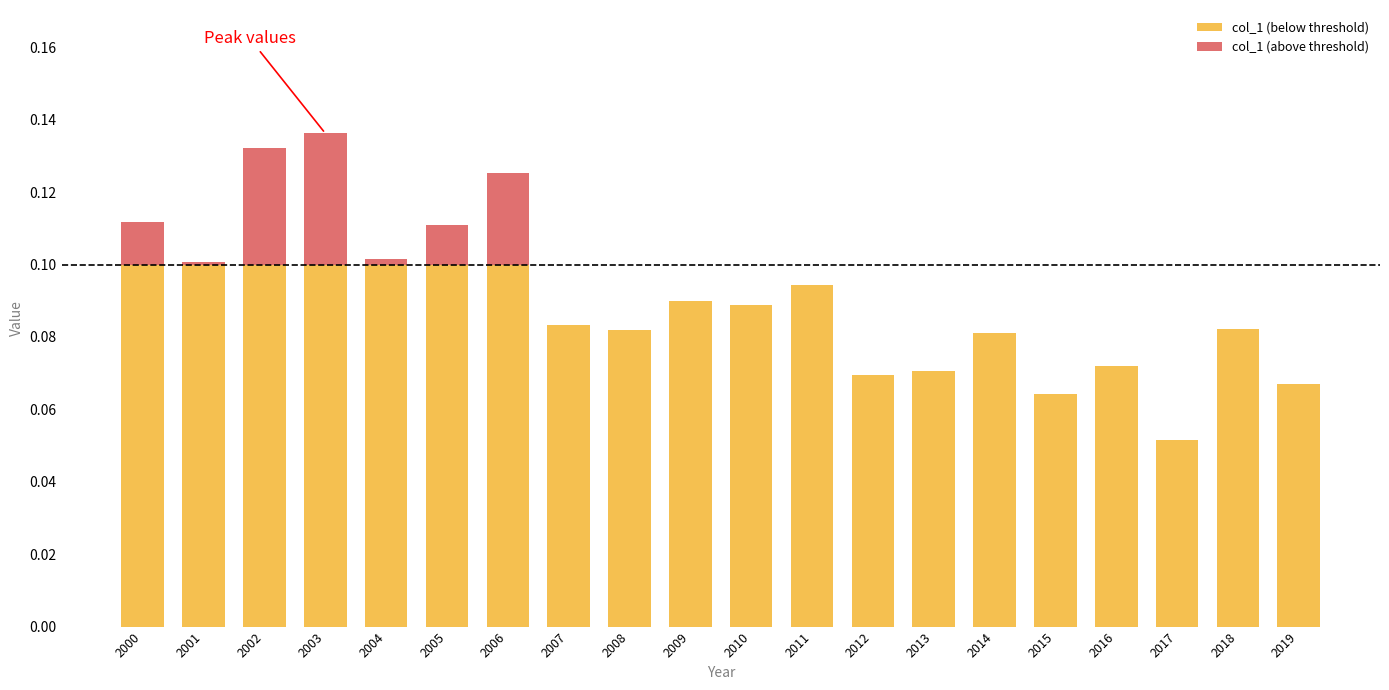

What is the total value across all series at 2003?

0.1